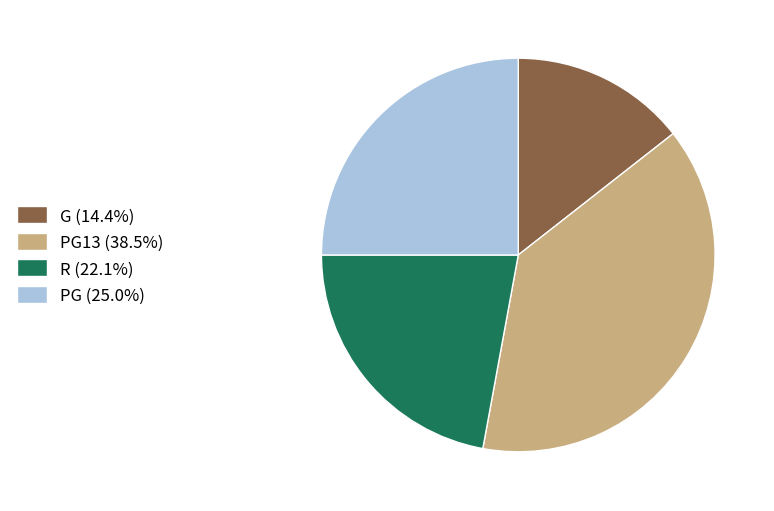

Combined, do G (14.4%) and PG13 (38.5%) account for over 50%?

Yes